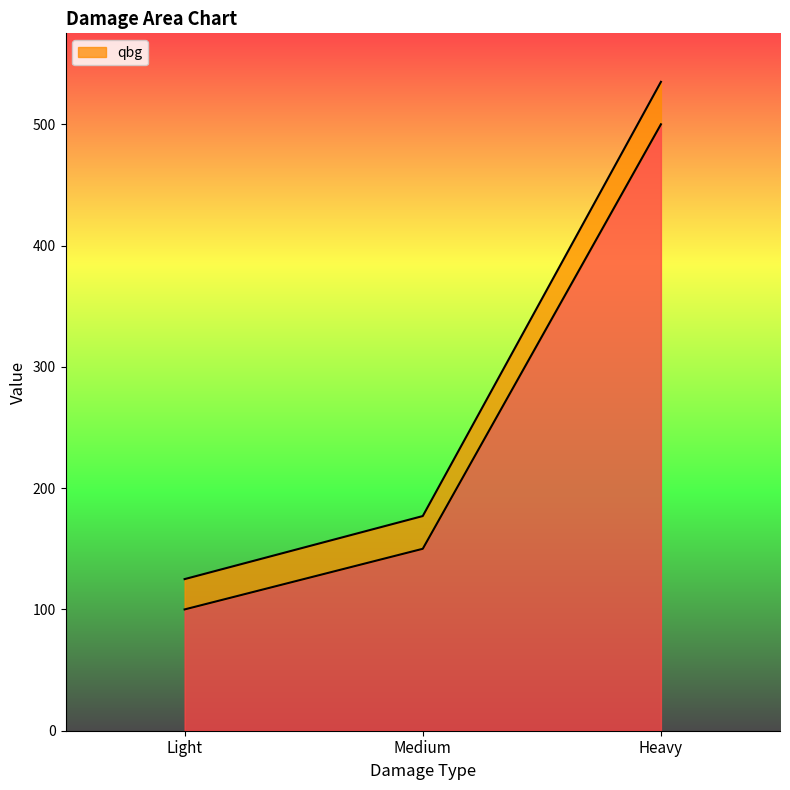

Which series has the widest spread of values?

qbg